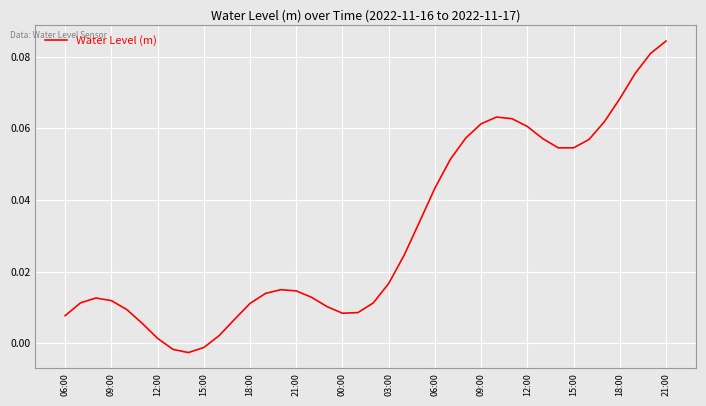

How many lines are shown in the chart?

1